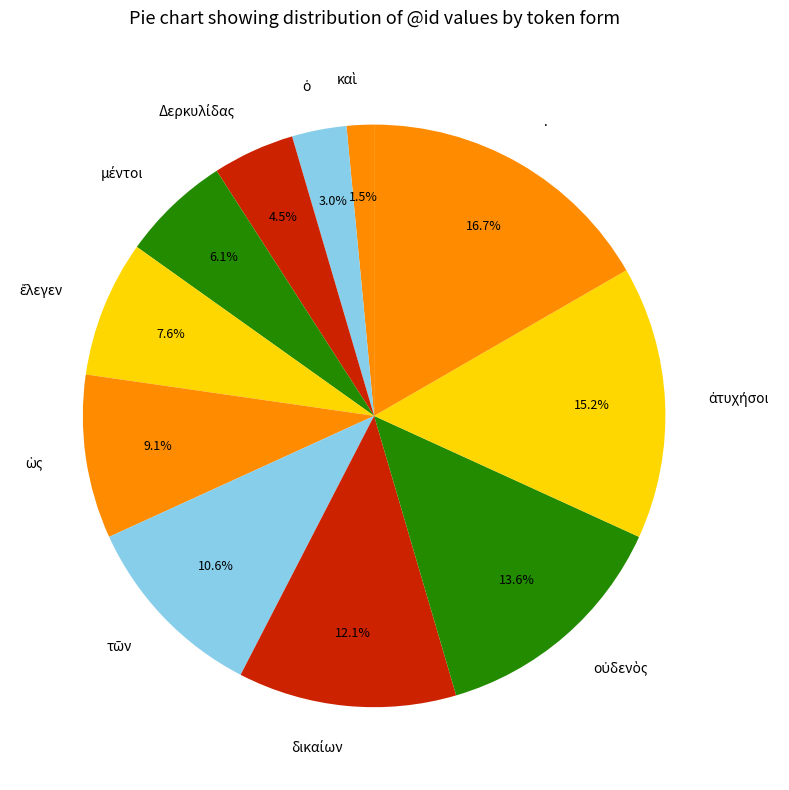

Is there a majority slice in this chart?

No